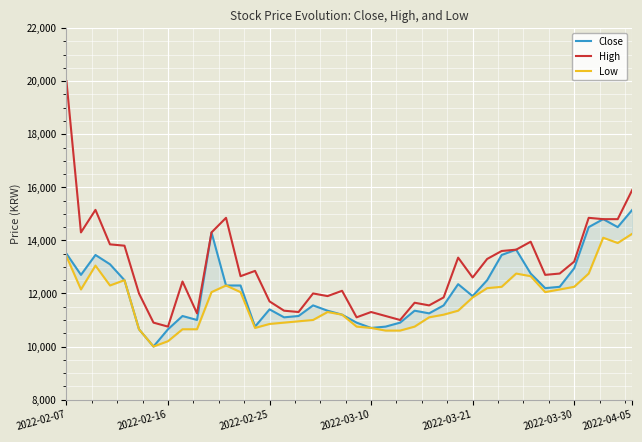

True or false: Close and Low intersect in this chart.

False